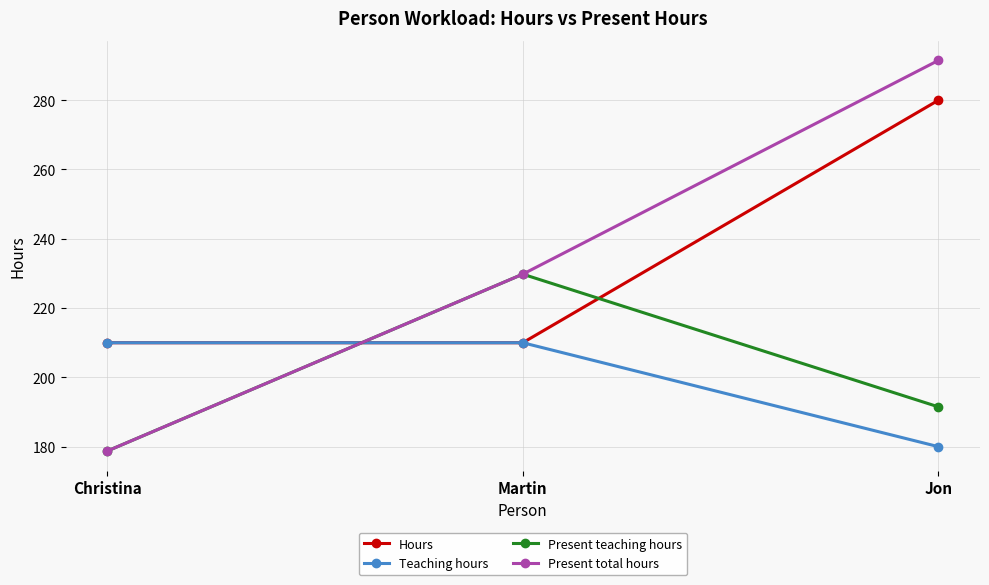

What is the sum of the Present teaching hours values at Christina and Martin?

408.5